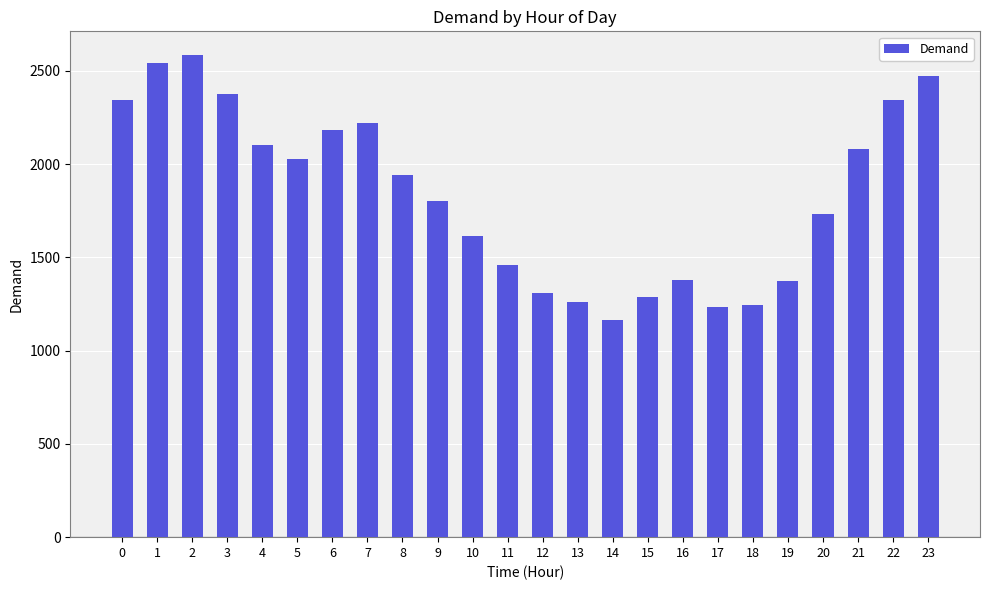

Count the number of categories in the chart.

24